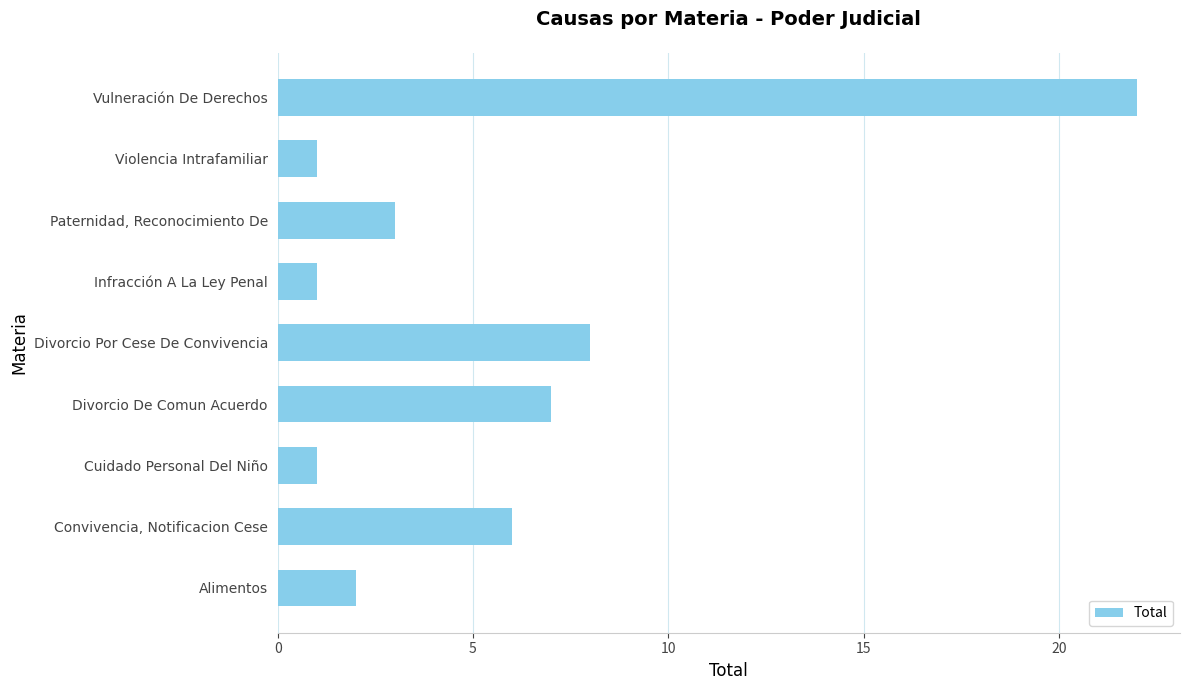

What is the average value?

6